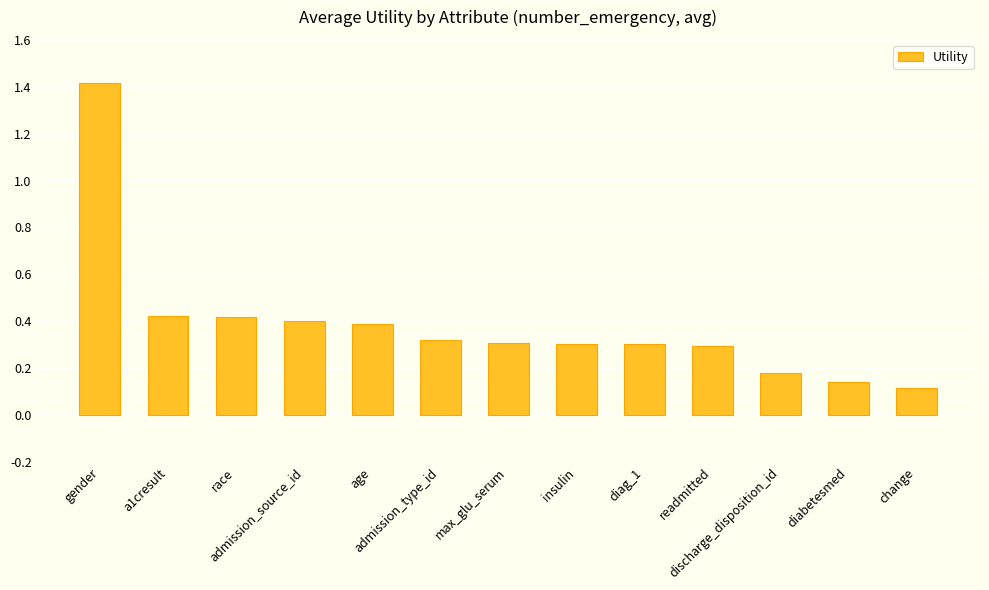

What is the label of the 2nd bar from the right?

diabetesmed